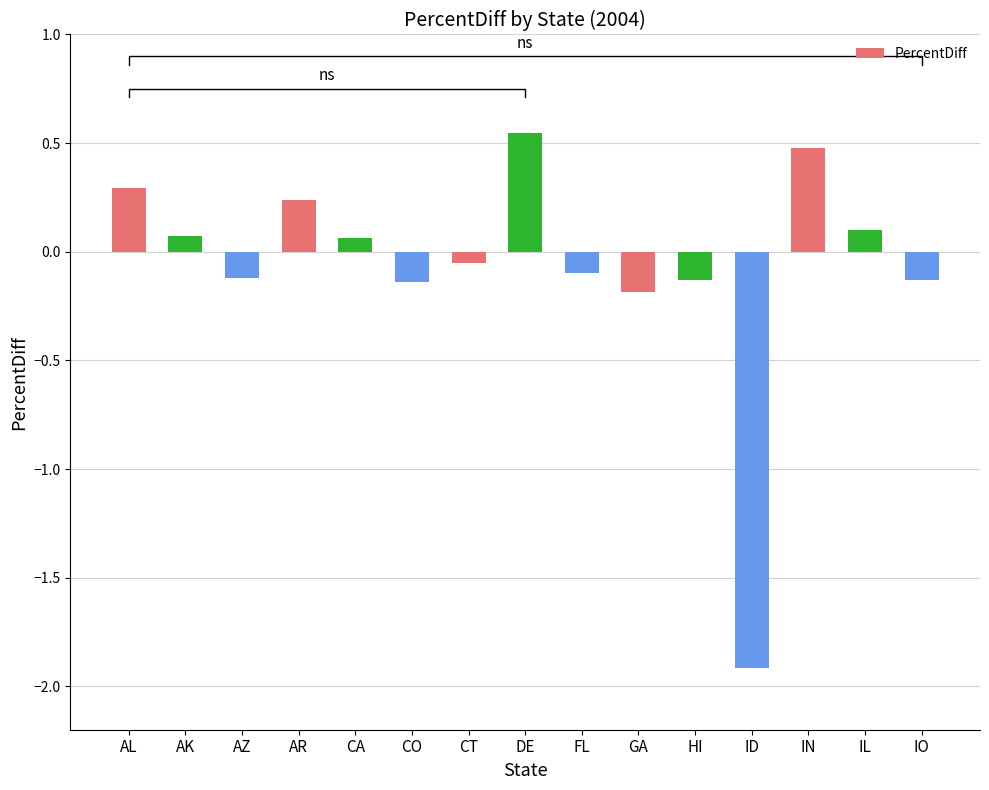

Where does the data first go above 0?

AL